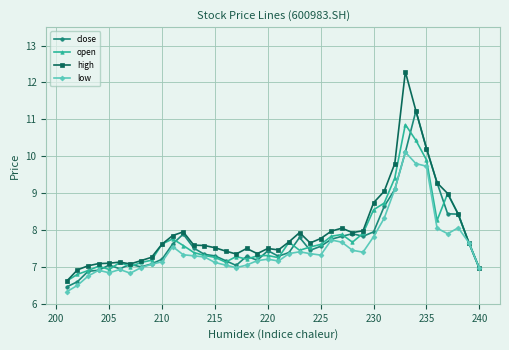

The low series shows 7.1 at 215. True or false?

True